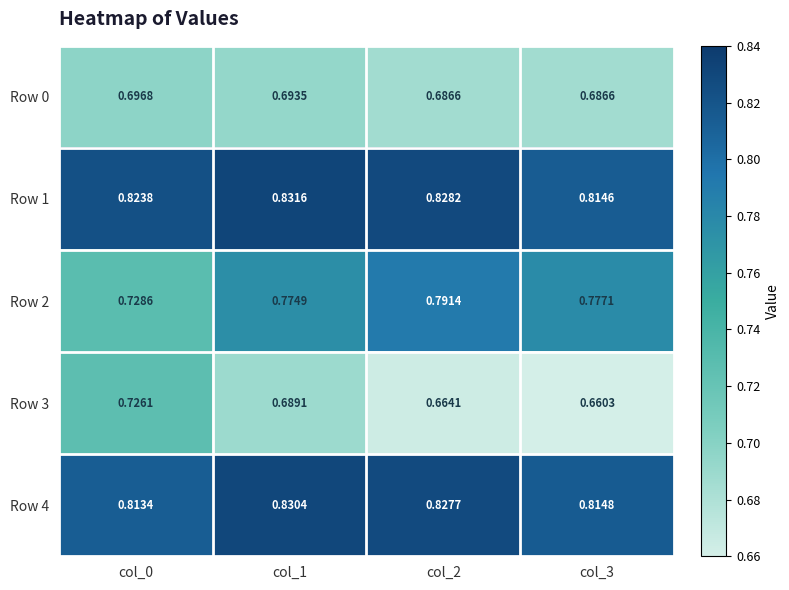

Which series changed the most between col_2 and col_3?

Row 2